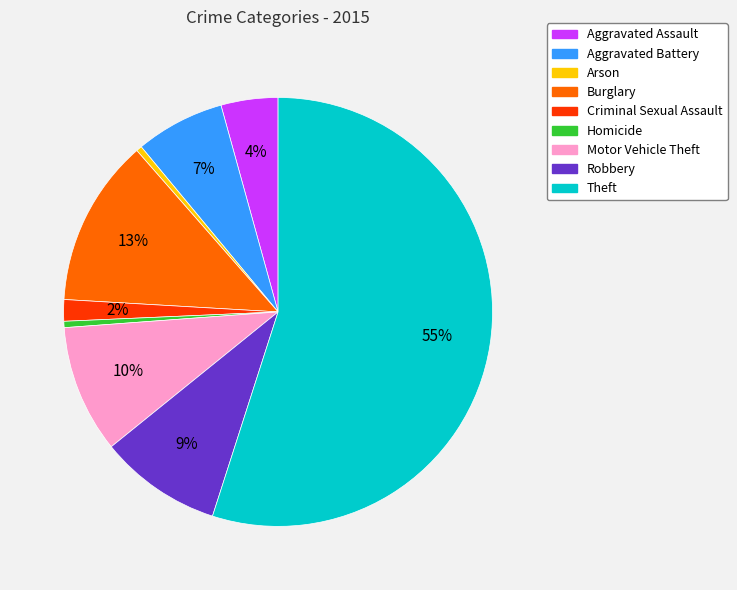

Which has a higher value, Motor Vehicle Theft or Burglary?

Burglary